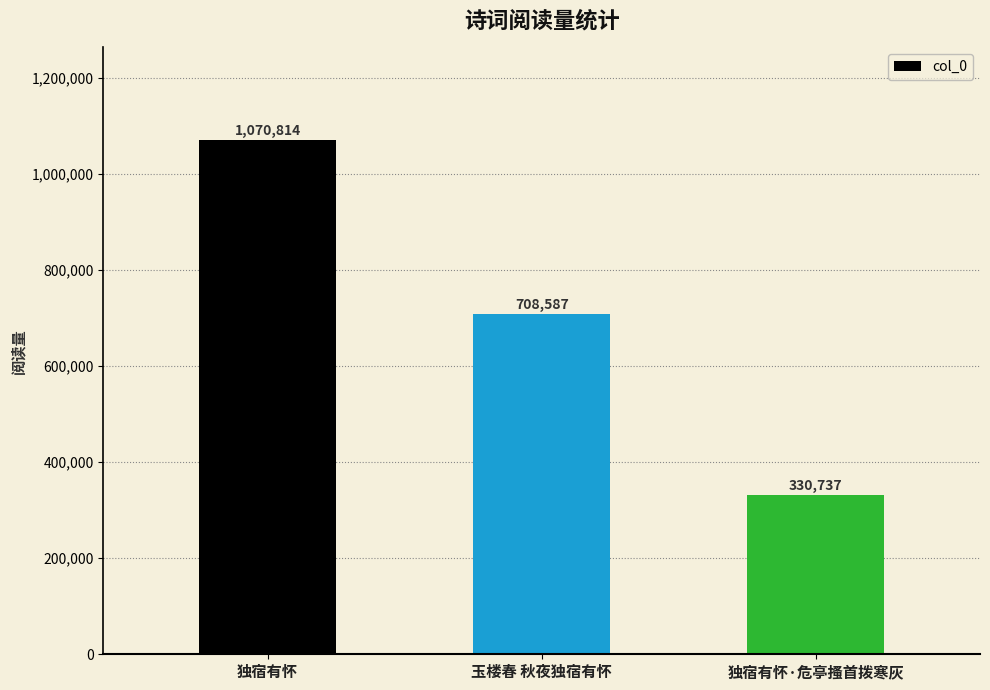

Which has a higher value, 独宿有怀 or 玉楼春 秋夜独宿有怀?

独宿有怀